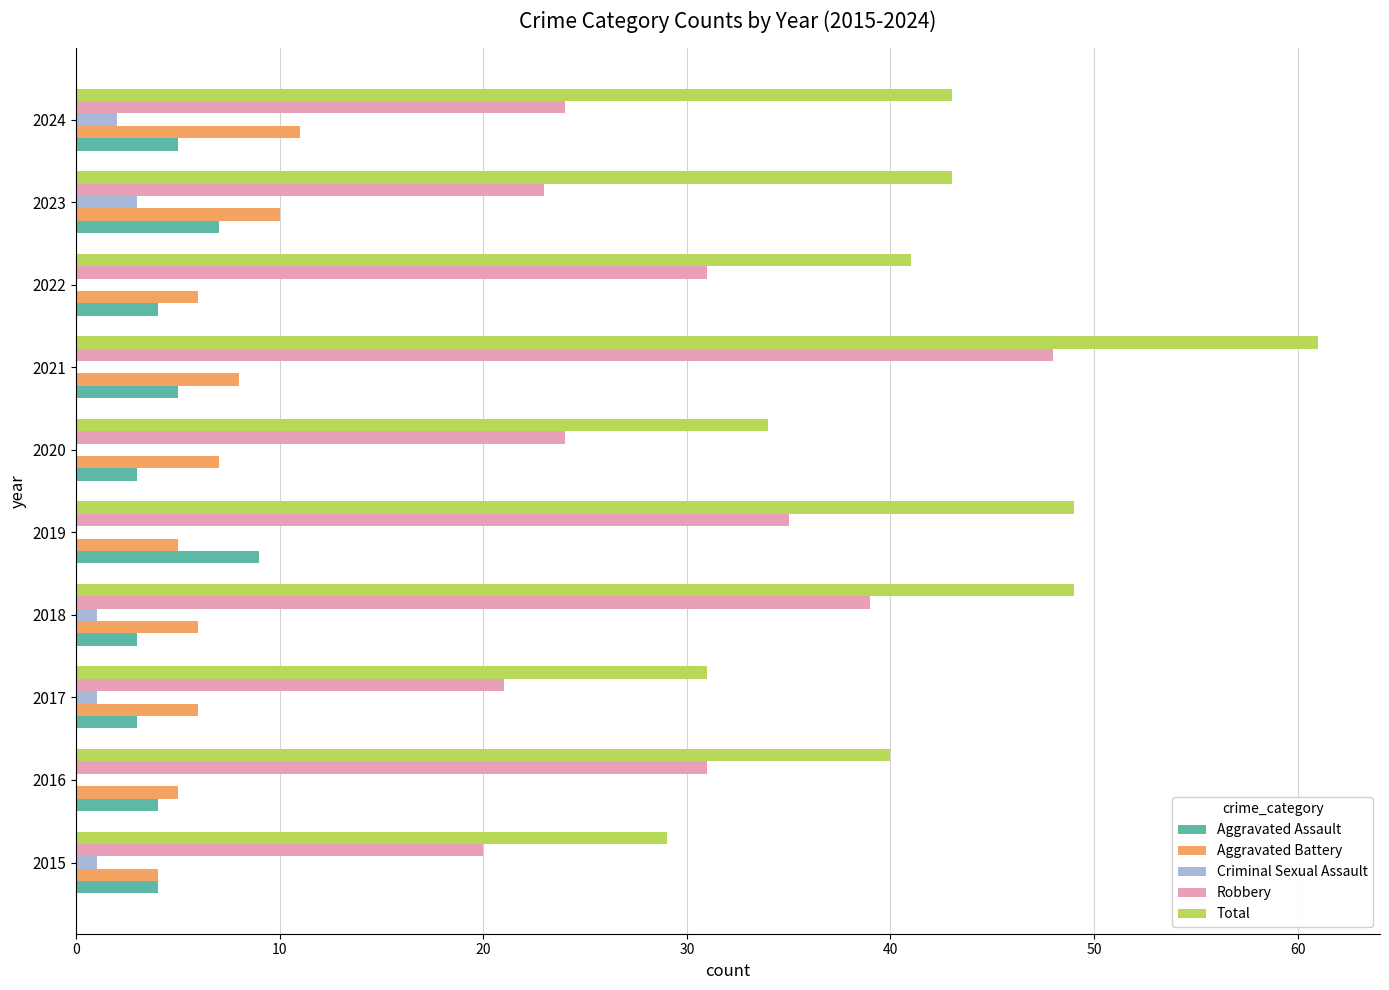

What is the sum of all Criminal Sexual Assault values?

8